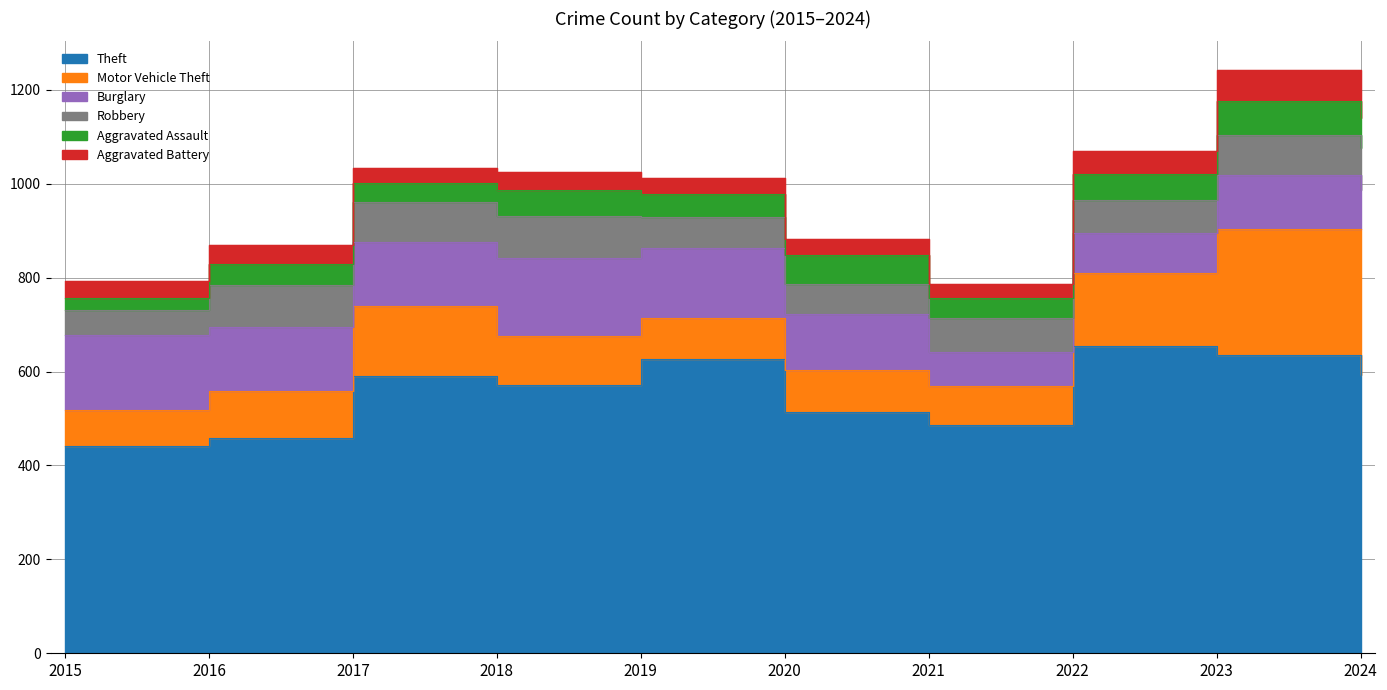

Reading right to left, transcribe all the data shown in this chart.

Theft: 593	635	655	487	513	626	571	590	459	441
Motor Vehicle Theft: 311	269	155	83	90	87	105	149	99	78
Burglary: 83	114	84	72	120	151	165	137	136	158
Robbery: 89	86	71	72	63	66	90	84	91	55
Aggravated Assault: 64	72	56	42	62	47	56	41	43	25
Aggravated Battery: 41	65	49	31	35	36	38	32	42	35